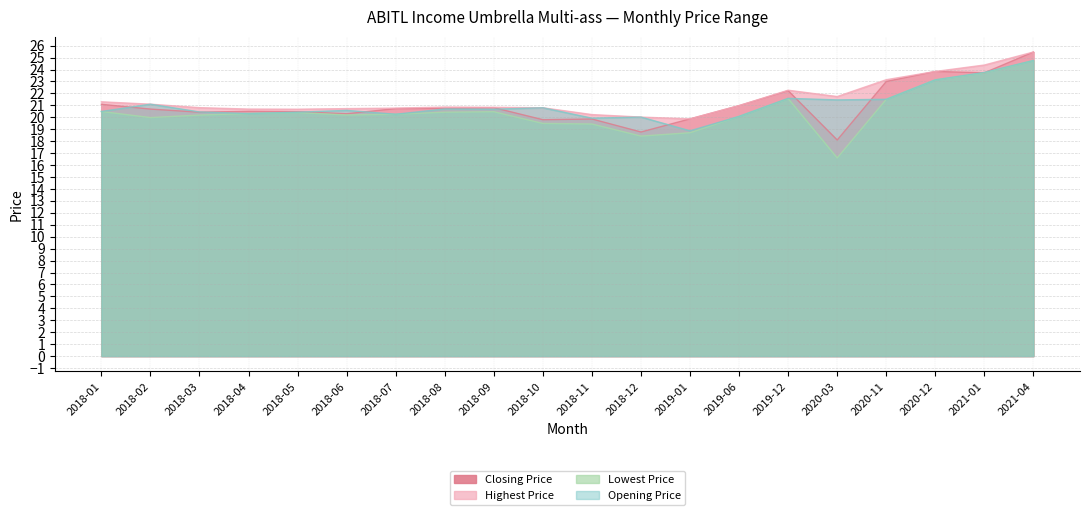

At which label is Opening Price closest to 21?

2018-02